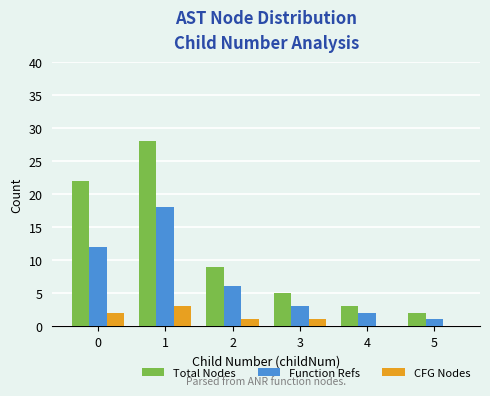

Which series has the largest total across all categories?

Total Nodes